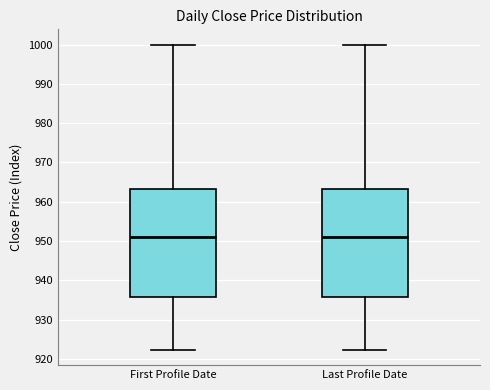

Reading left to right, transcribe this box plot: for each box, give where its median line is, the range the box spans, and where its two whiskers end, as read against the y-axis. The values are not printed on the chart, so give them approximately, as read against the axis.

First Profile Date: median 951, box 936 to 963, whiskers 922 to 1000
Last Profile Date: median 951, box 936 to 963, whiskers 922 to 1000